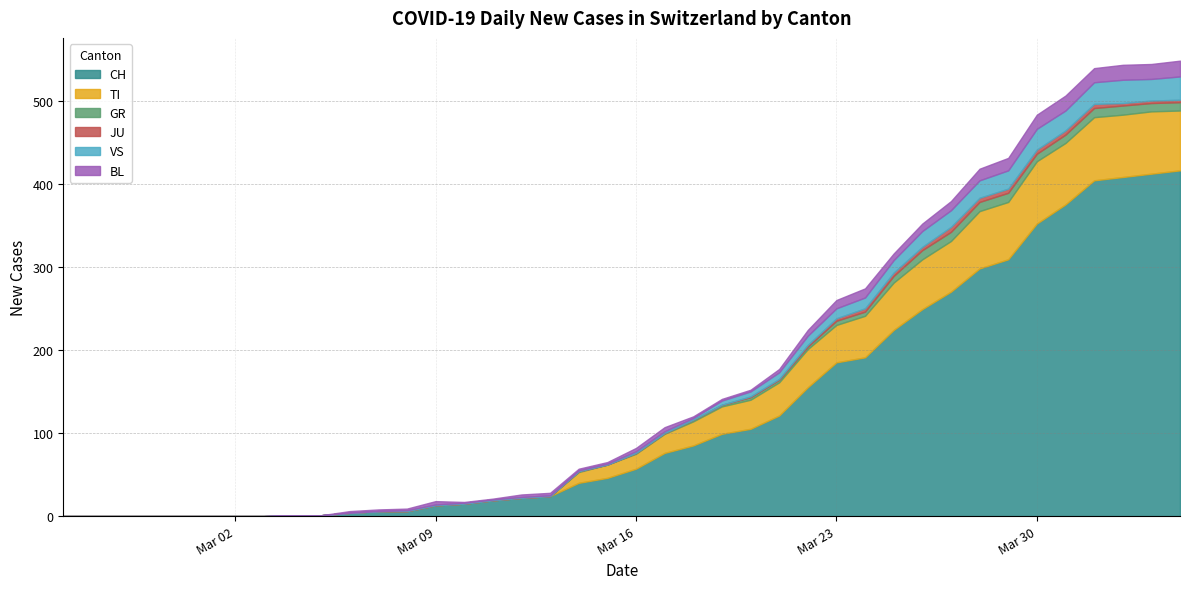

Which series has the widest spread of values?

CH